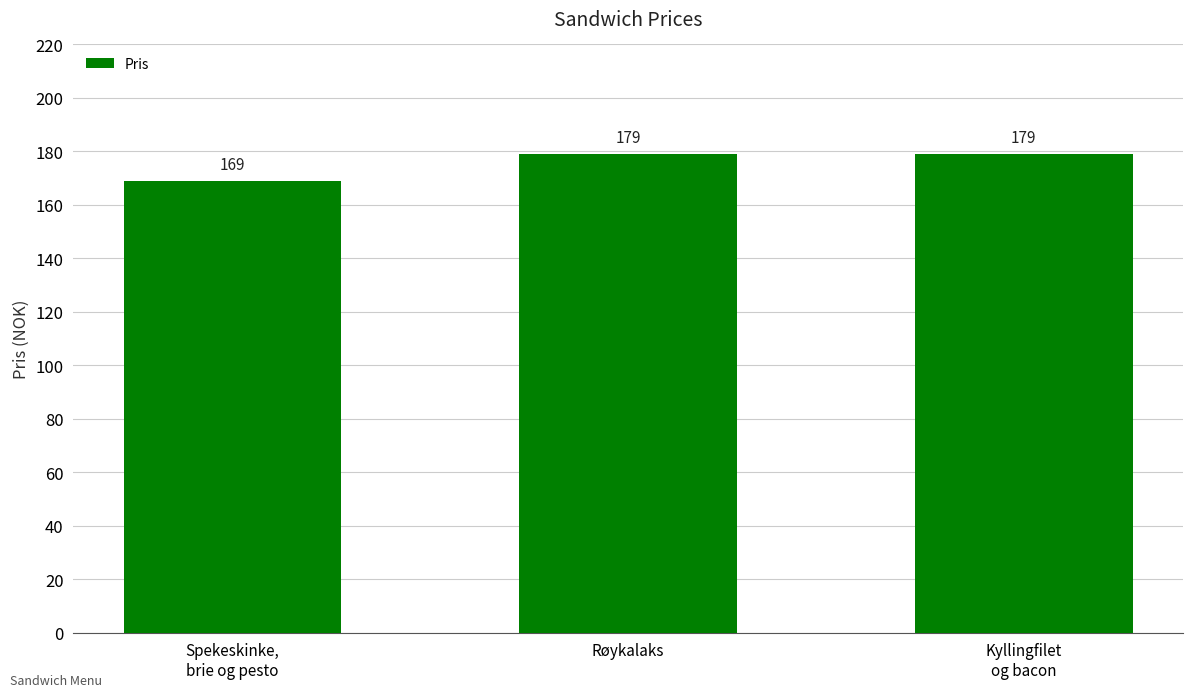

Reading left to right, list all the values displayed in this chart.

Spekeskinke,
brie og pesto=169	Røykalaks=179	Kyllingfilet
og bacon=179